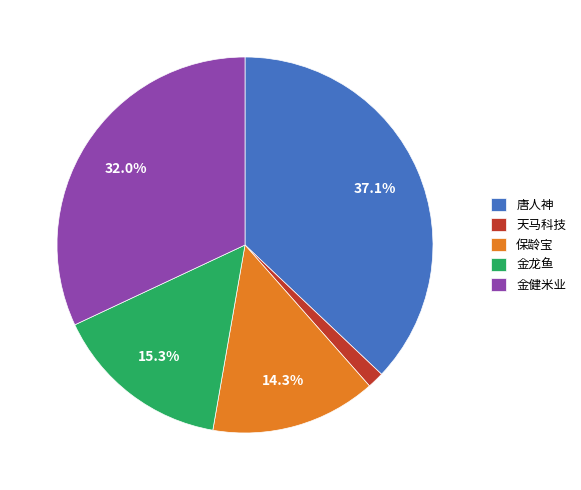

Count the number of slices in the pie.

5